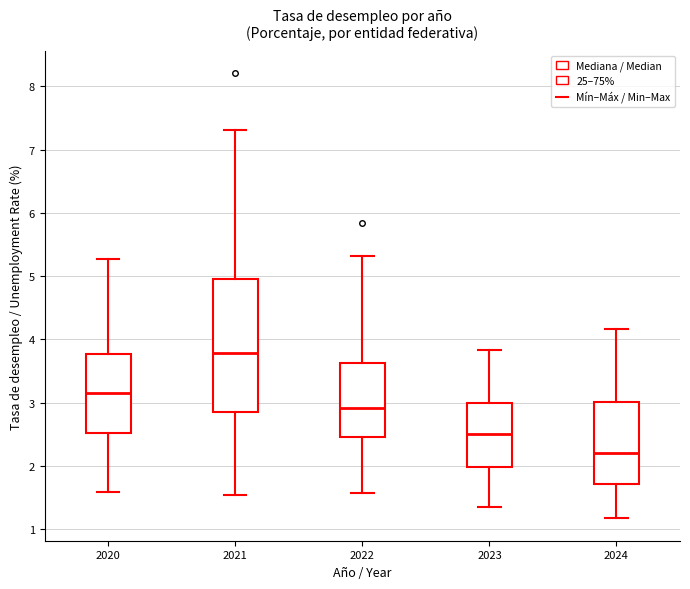

Reading left to right, transcribe this box plot: for each box, give where its median line is, the range the box spans, and where its two whiskers end, as read against the y-axis. The values are not printed on the chart, so give them approximately, as read against the axis.

2020: median 3.2, box 2.5 to 3.8, whiskers 1.6 to 5.3
2021: median 3.8, box 2.9 to 5.0, whiskers 1.5 to 7.3
2022: median 2.9, box 2.5 to 3.6, whiskers 1.6 to 5.3
2023: median 2.5, box 2.0 to 3.0, whiskers 1.4 to 3.8
2024: median 2.2, box 1.7 to 3.0, whiskers 1.2 to 4.2